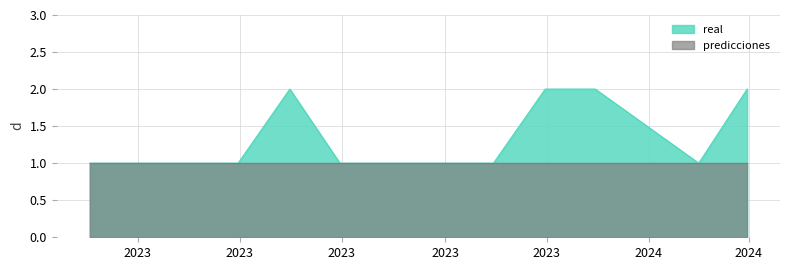

At which category does the chart reach its peak across all series?

2023-05-31